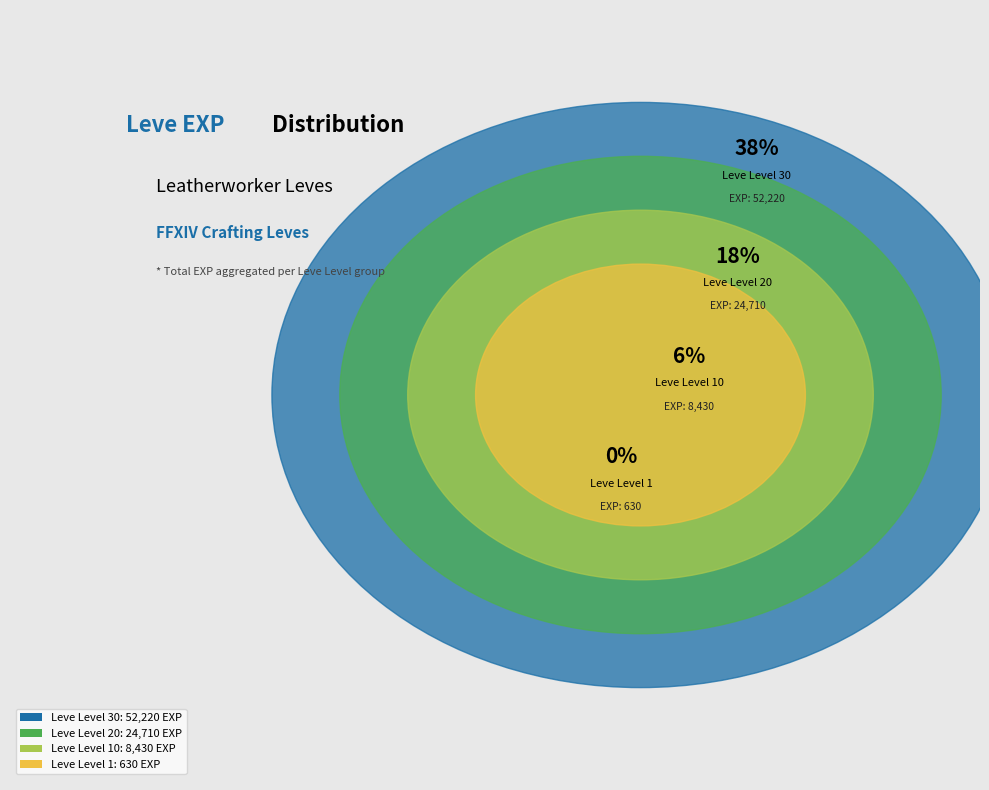

Combined, what portion of the pie is Leve Level 30 and Leve Level 1?

38.6%